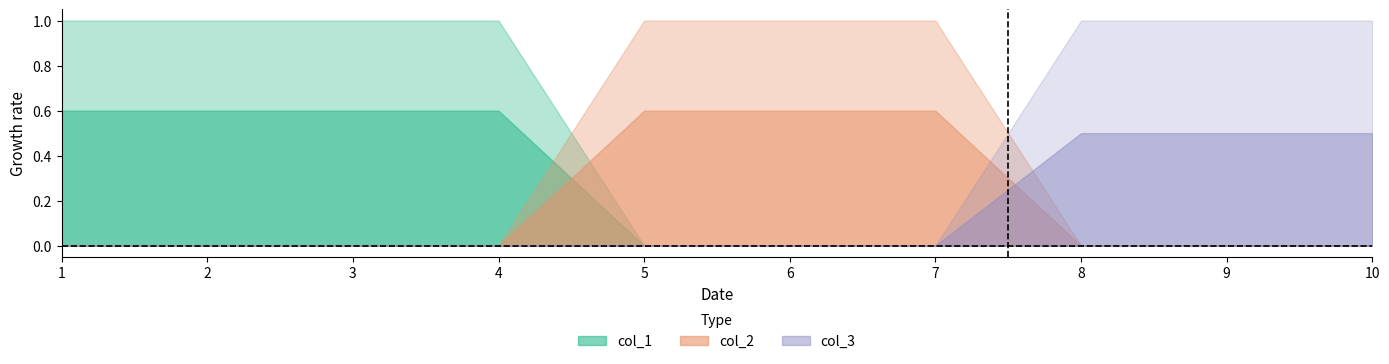

Rank the series at 10 from lowest to highest value.

col_1, col_2, col_3